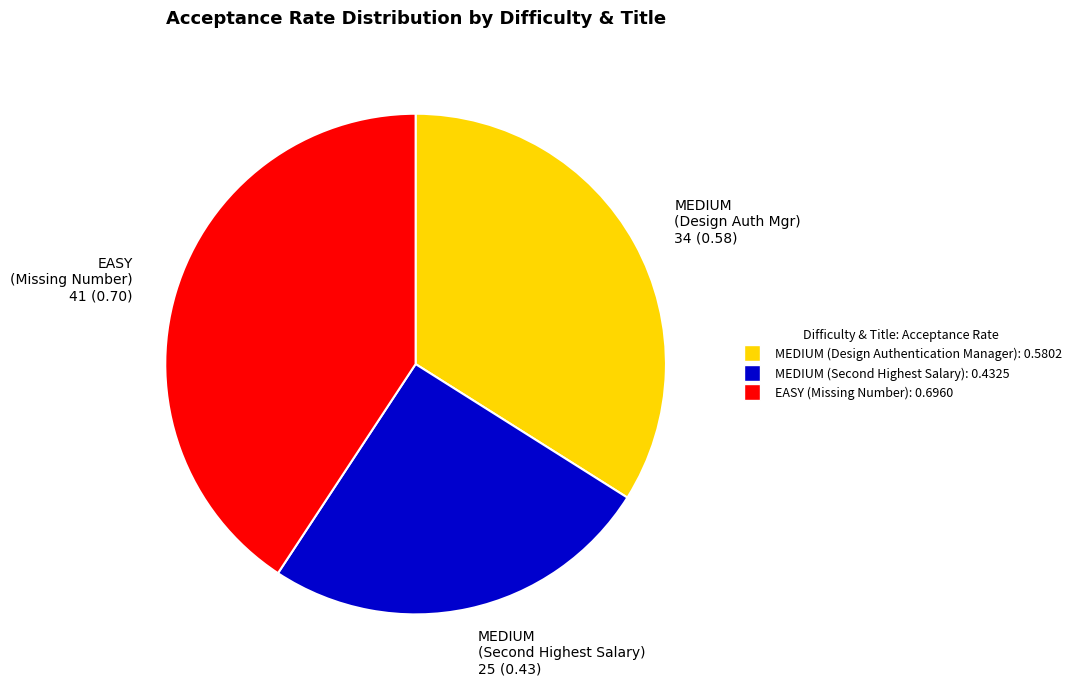

Count the number of slices in the pie.

3